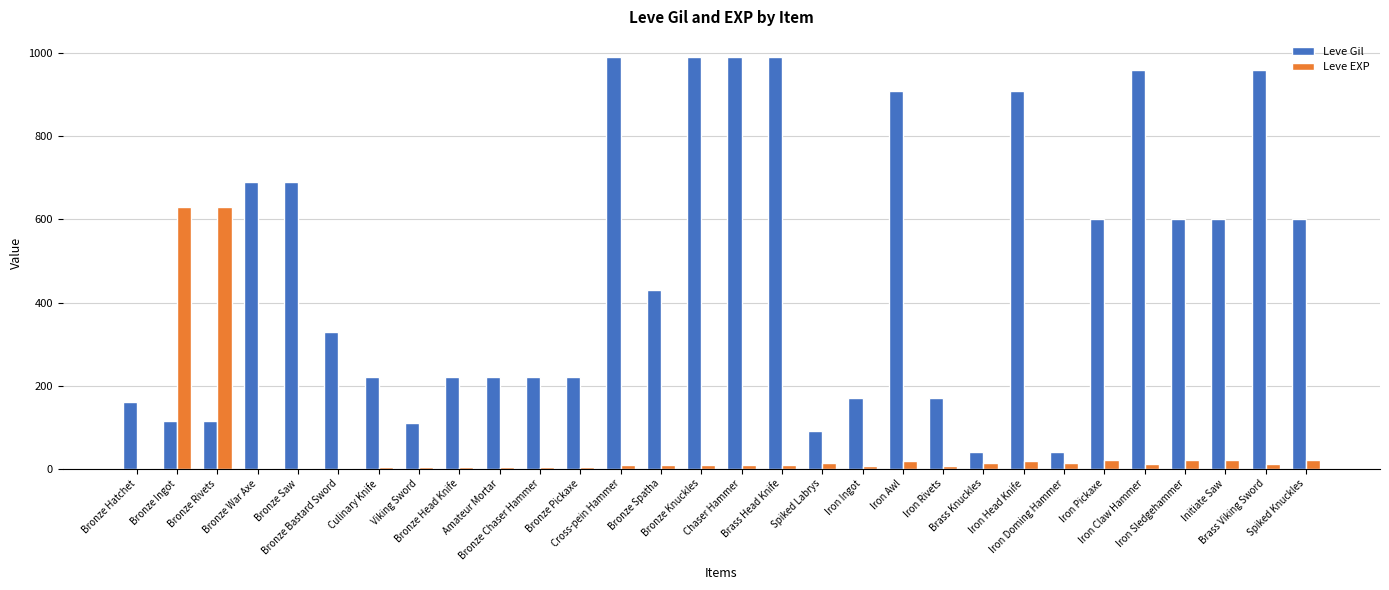

Is the value of Leve EXP at Bronze Saw greater than the value of Leve Gil at Bronze Rivets?

No